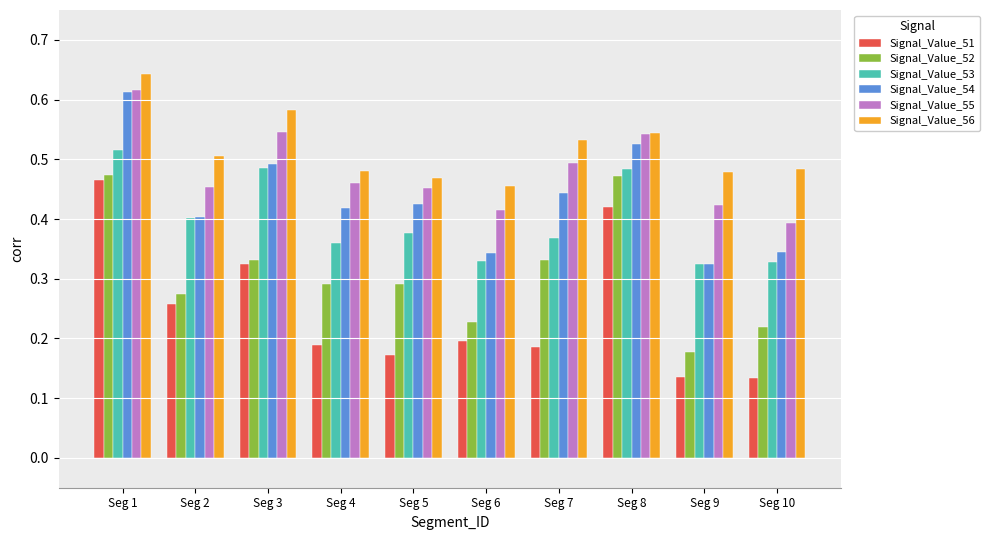

Which series has the widest spread of values?

Signal_Value_51